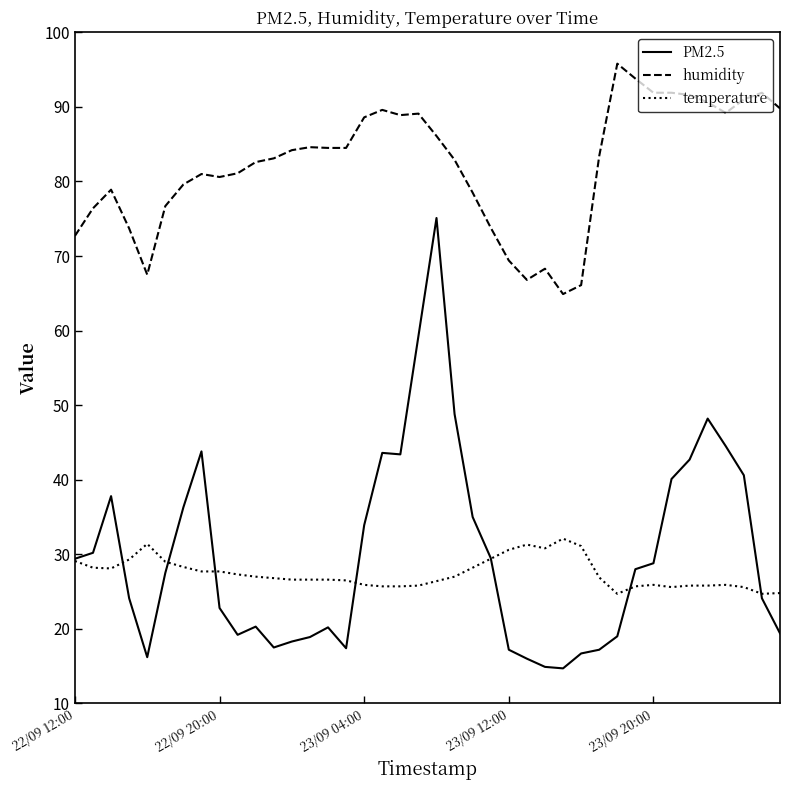

True or false: PM2.5 and humidity intersect in this chart.

False